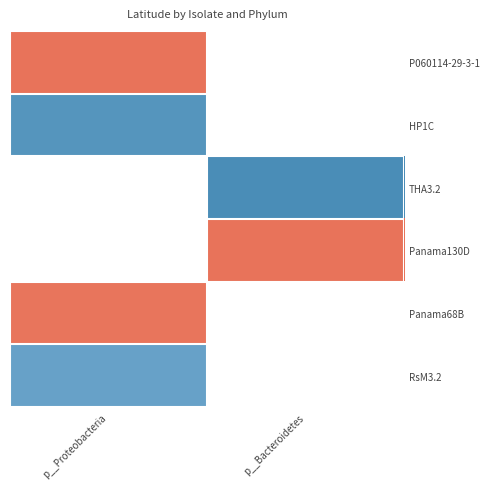

List the labels in order of P060114-29-3-1 value, smallest first.

p__Proteobacteria, p__Bacteroidetes